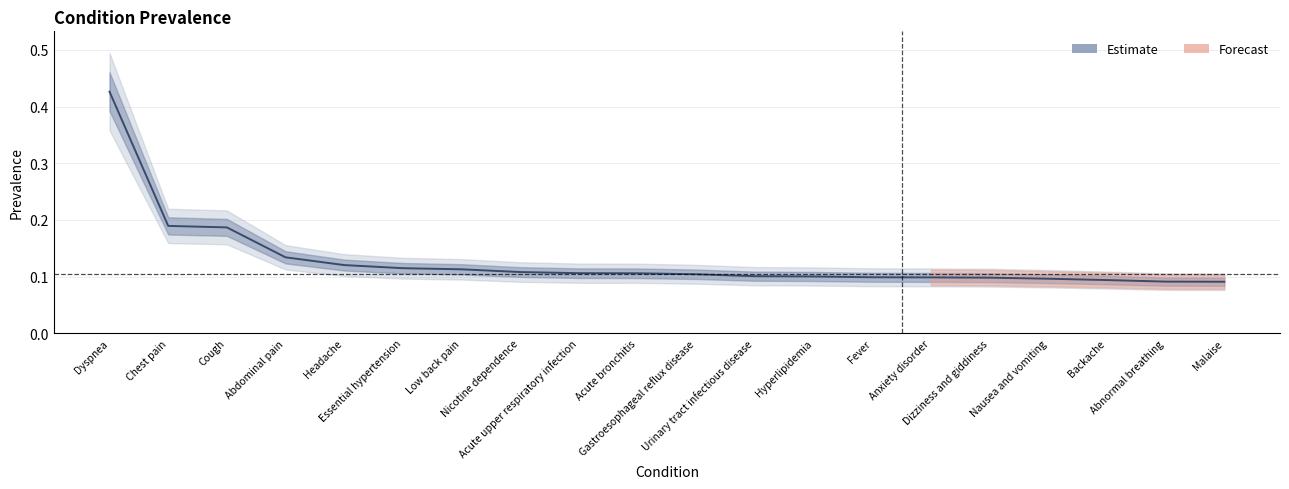

What is the greatest value displayed?

0.4